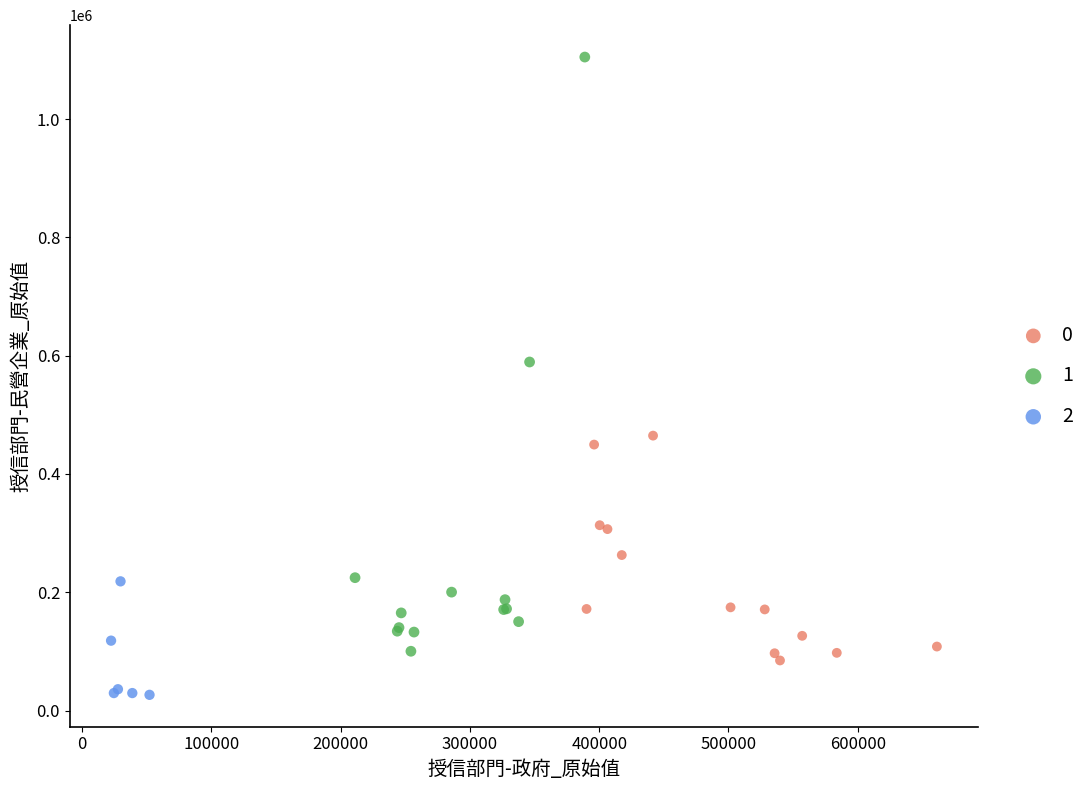

Which series has the widest spread of Y values?

1